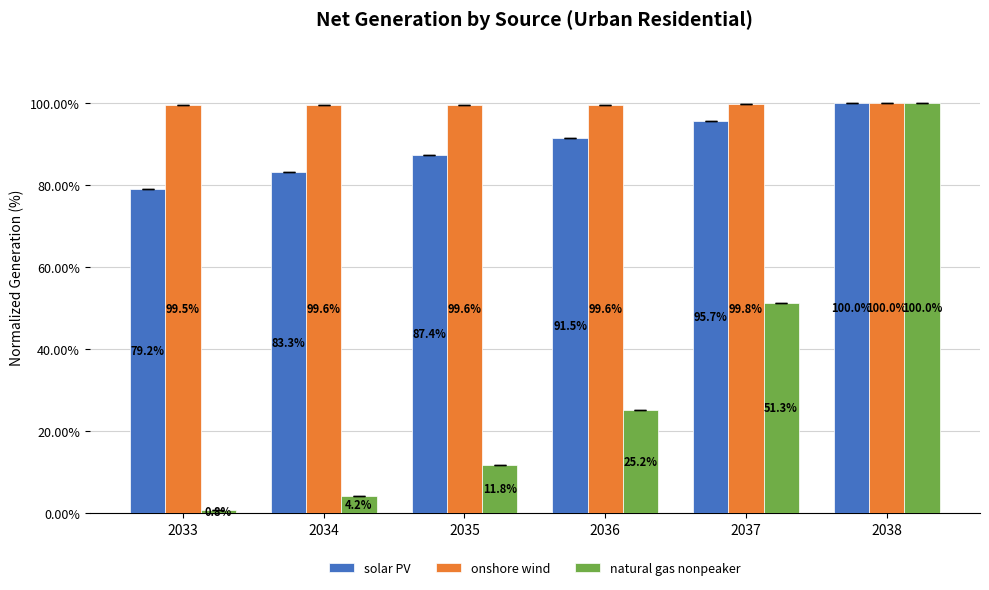

Does the chart contain stacked bars?

No